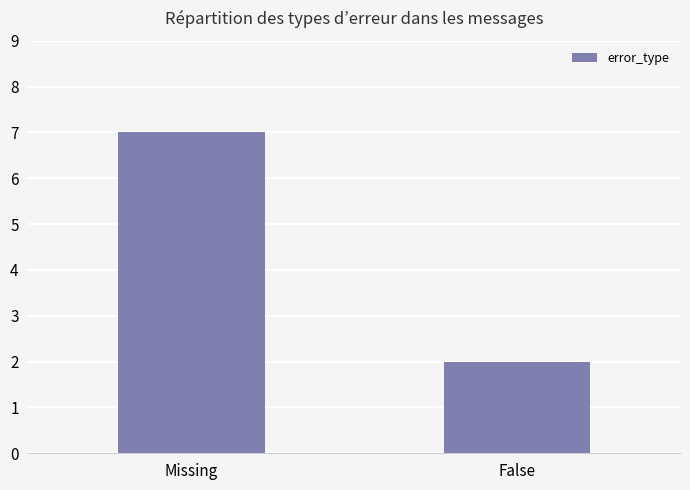

Reading right to left, what are all the values shown in this chart?

2	7